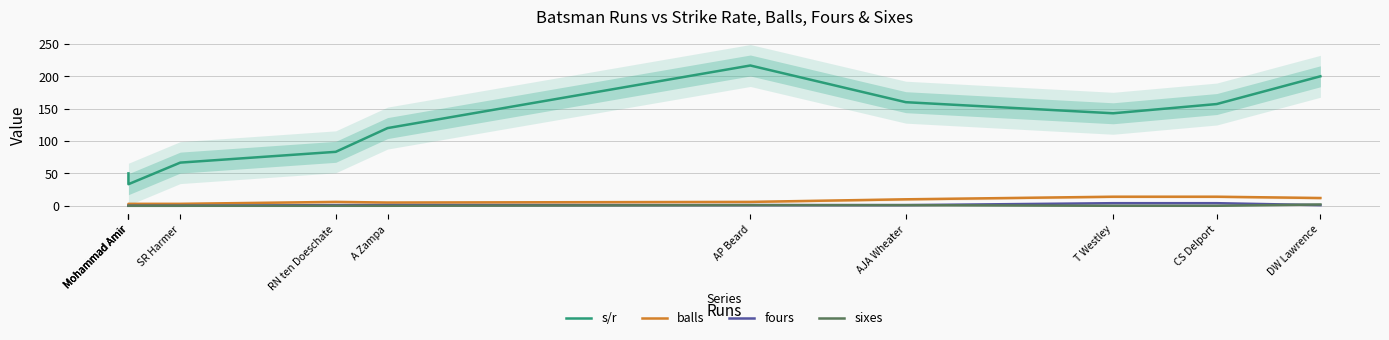

True or false: sixes has a value of 1.3 at RN ten Doeschate.

False